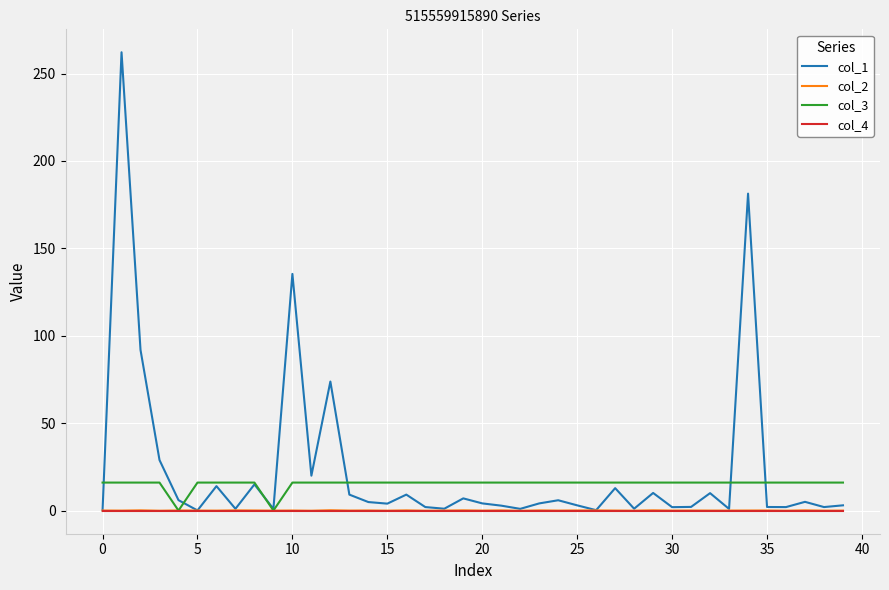

What is the greatest value displayed?

262.2